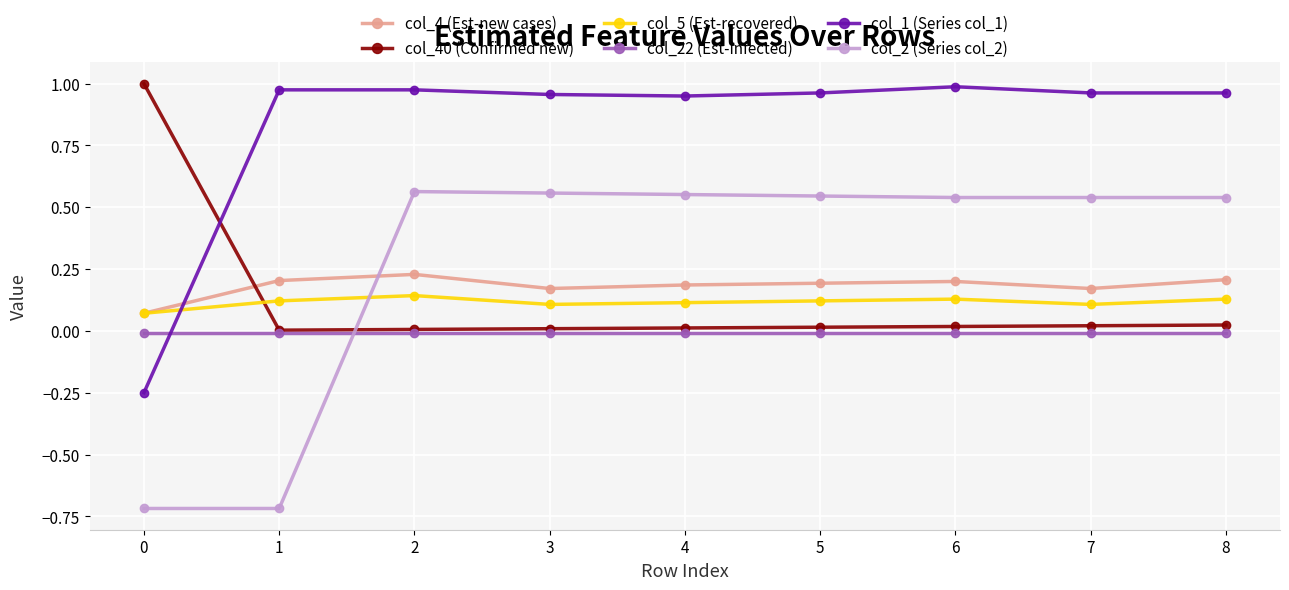

The value of col_4 (Est-new cases) at 0 is 0.1. True or false?

True